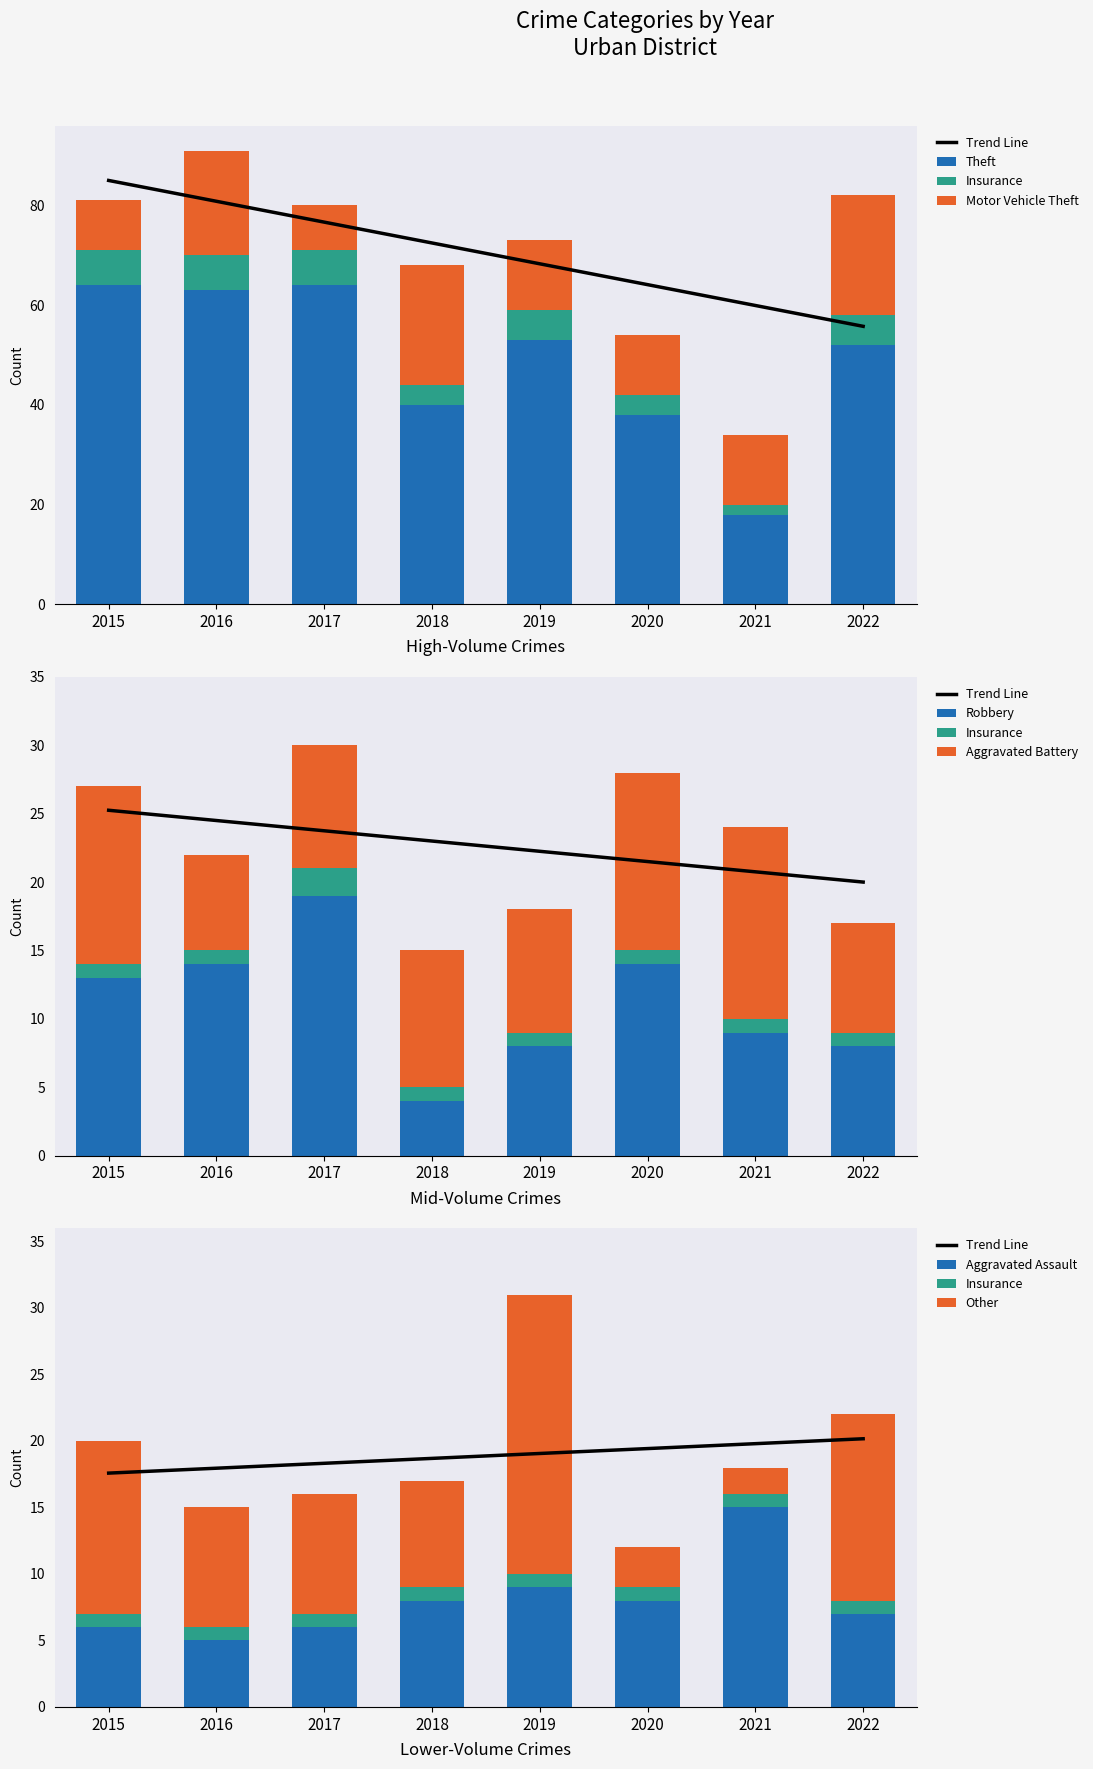

Which category has the lowest value across all series?

2021